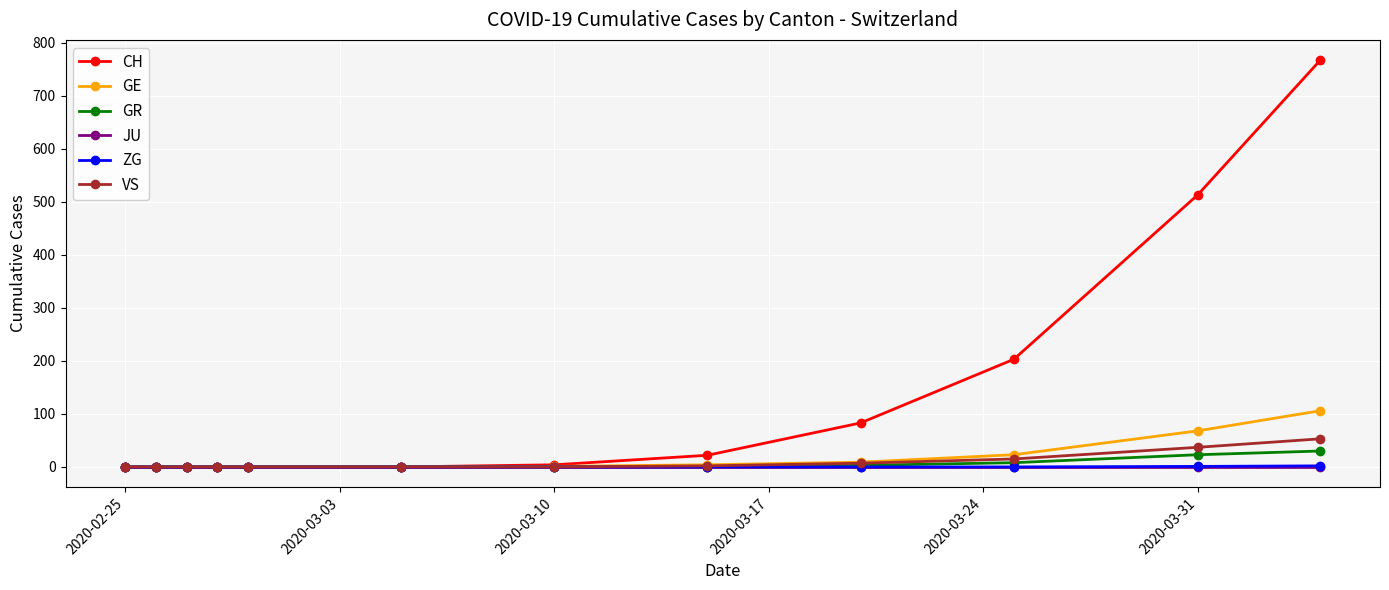

How many lines are shown in the chart?

6